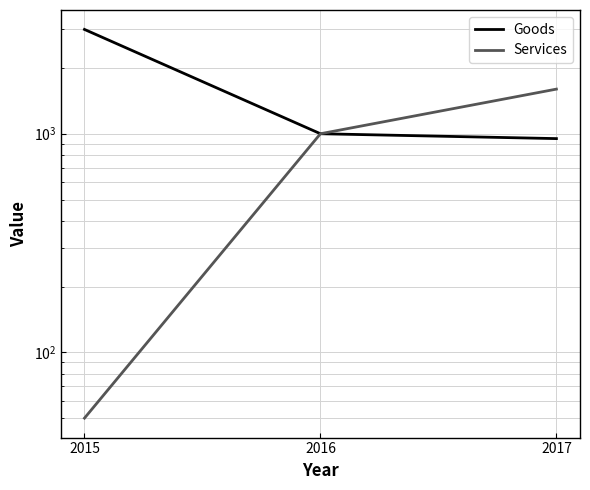

Is it true that Services equals 11 at 2015?

False